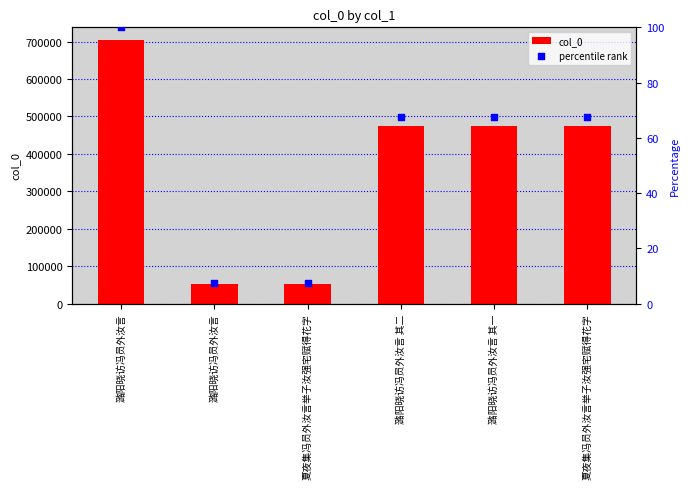

Which series has the widest spread of Y values?

col_0